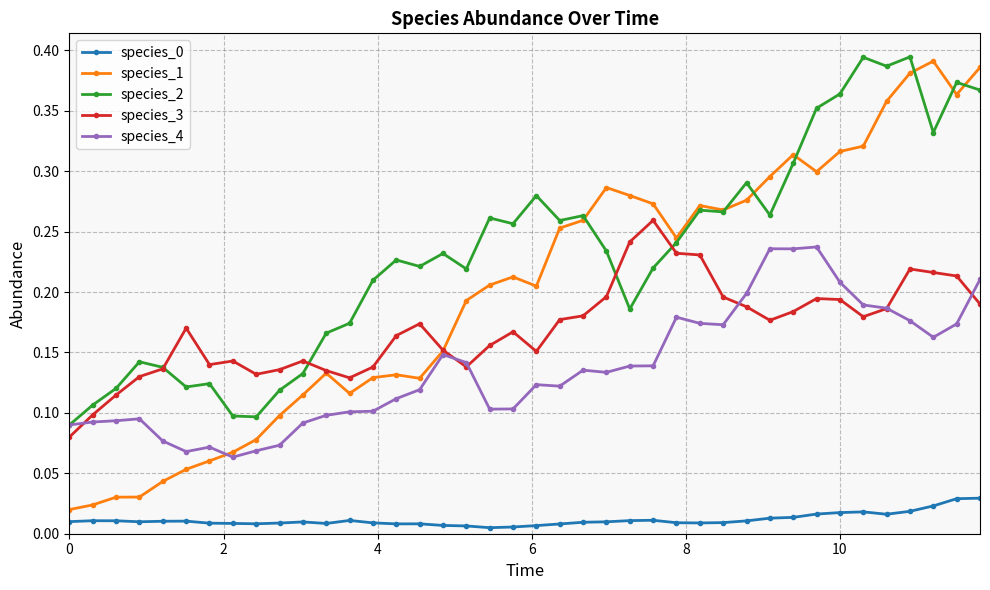

Which series has the widest spread of values?

species_1